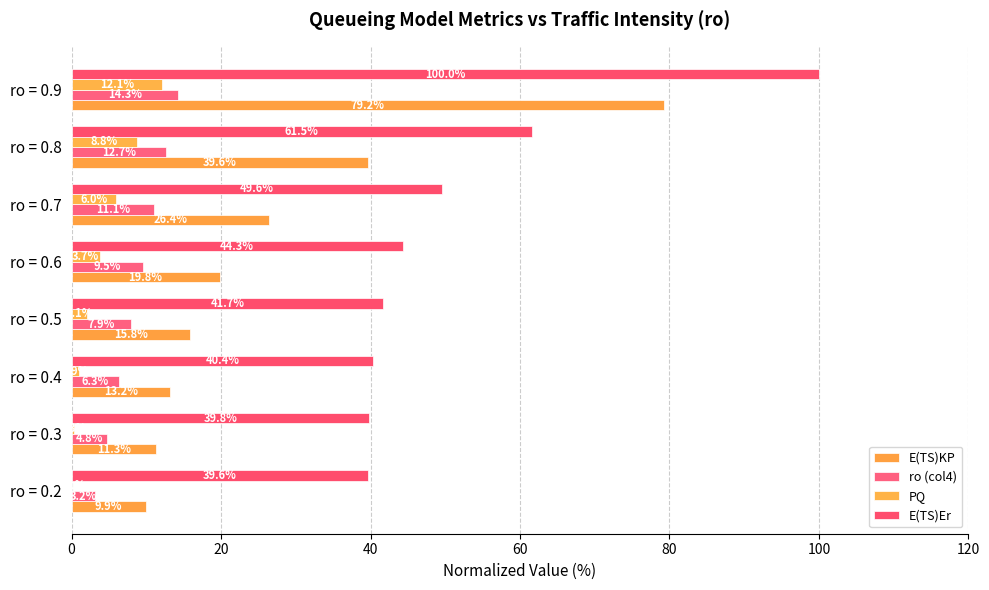

What are all the series names shown in the legend?

E(TS)KP, ro (col4), PQ, E(TS)Er